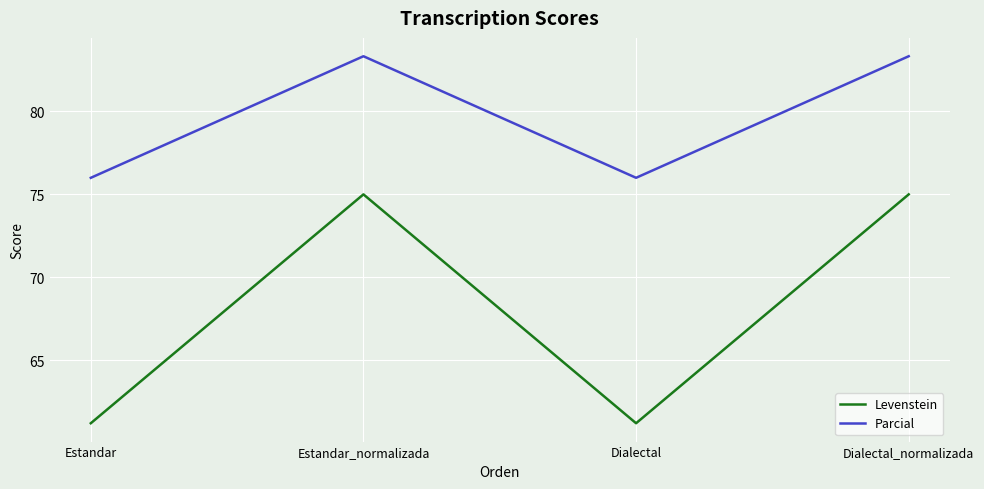

Where is the first local maximum for Levenstein?

Estandar_normalizada